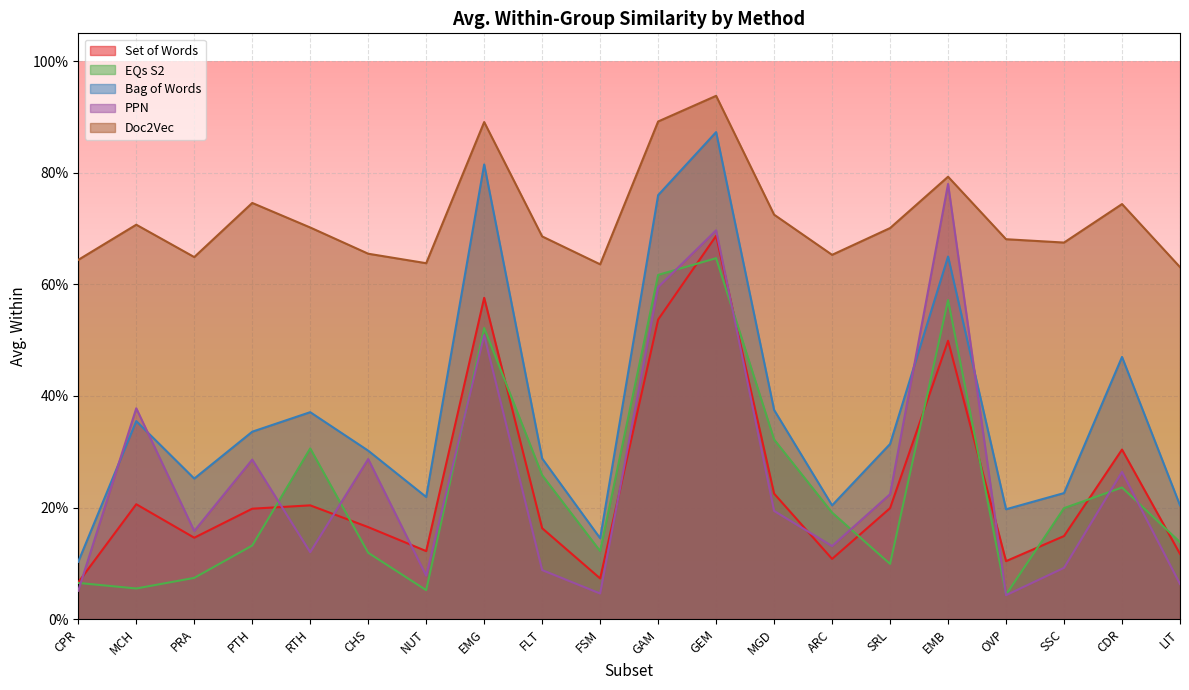

Which category has the lowest value across all series?

OVP